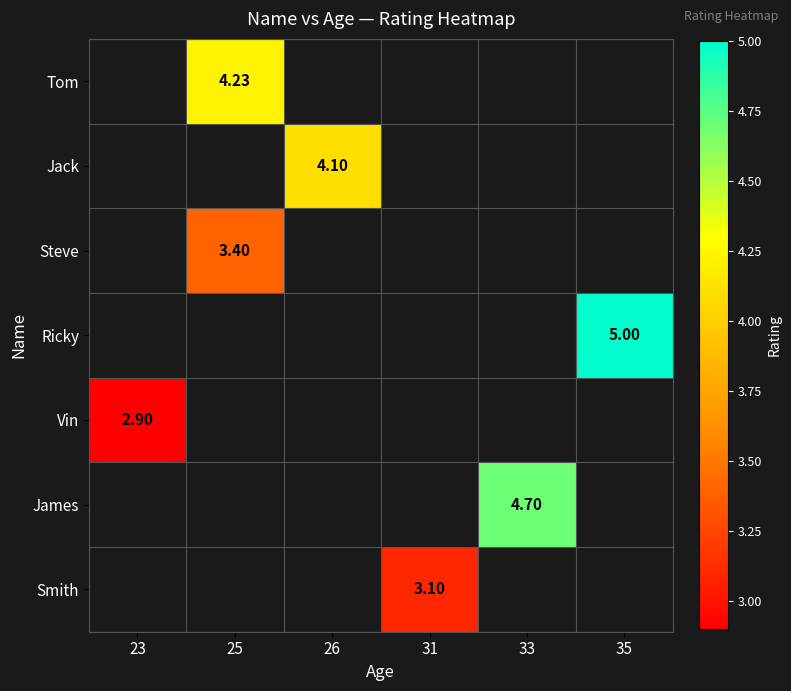

How many series are shown in this chart?

7